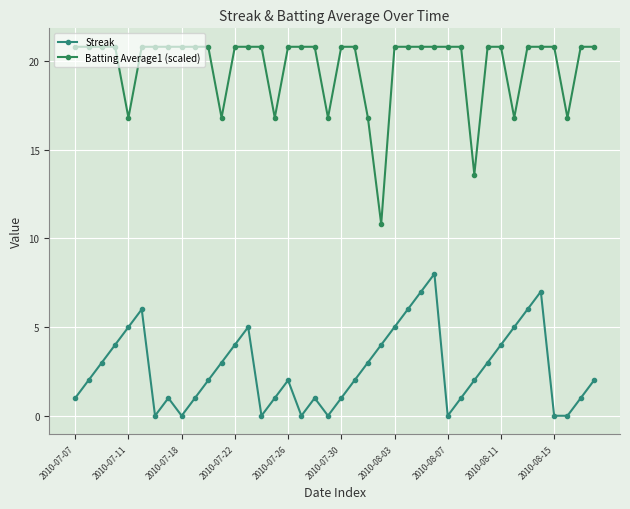

True or false: Streak and Batting Average1 (scaled) intersect in this chart.

False